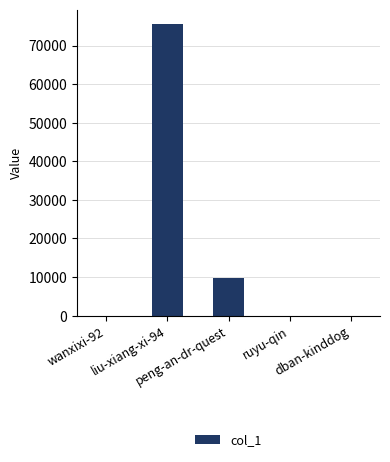

What value does the data have at dban-kinddog, to the nearest 50?

50